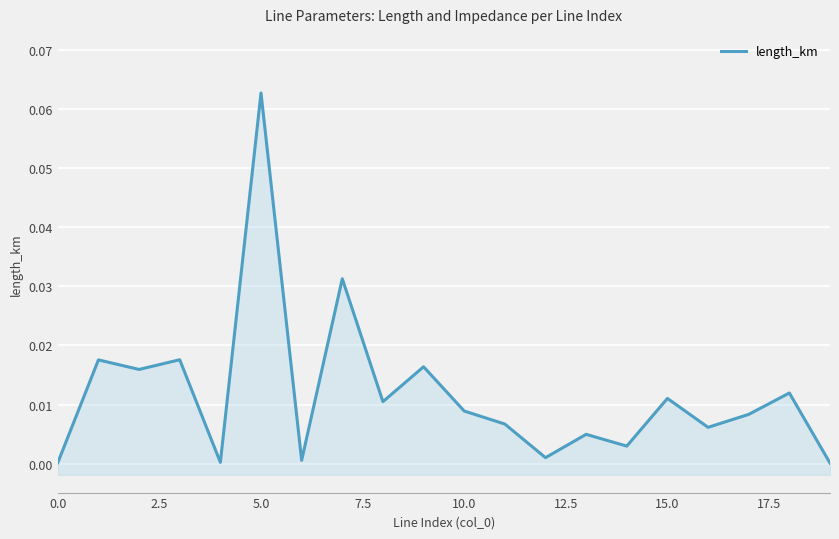

What is the maximum value shown in the chart?

0.1